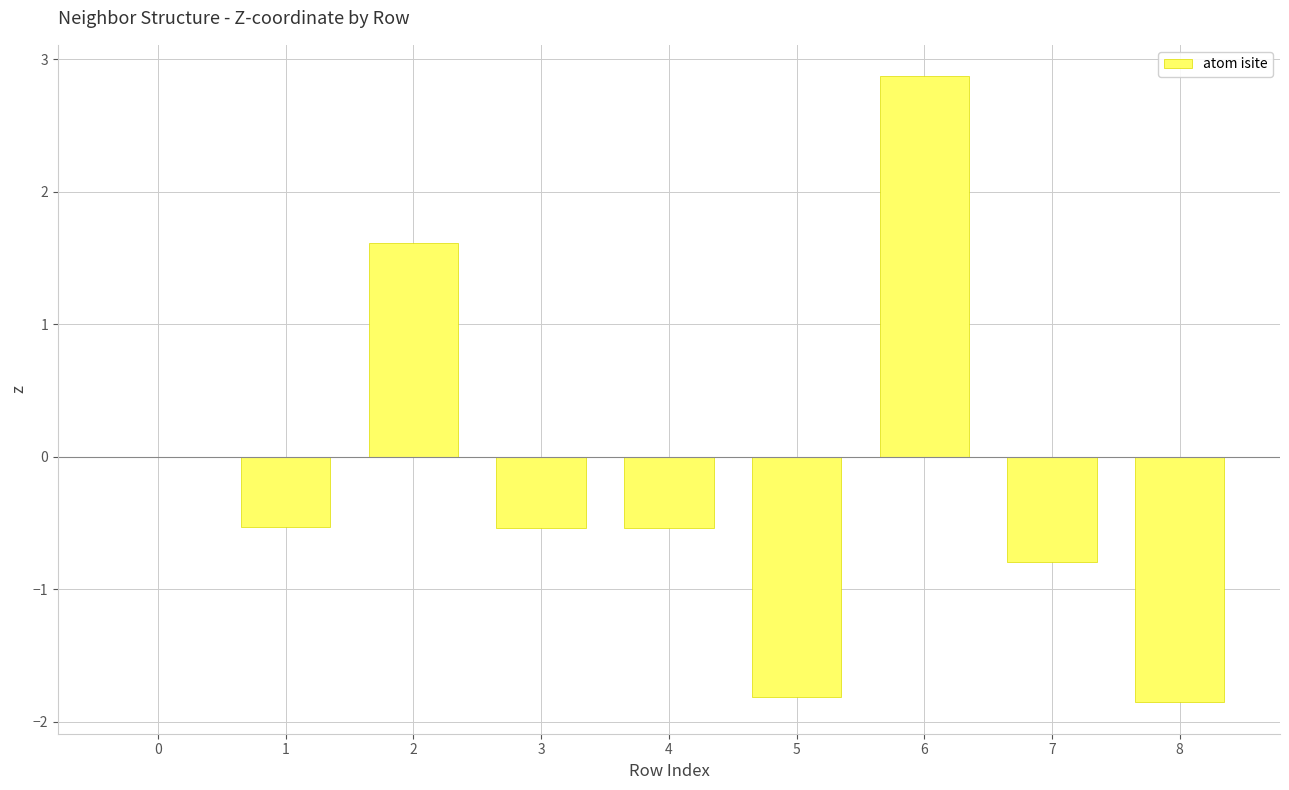

Reading left to right, what are all the values shown in this chart?

0=0.0	1=-0.5	2=1.6	3=-0.5	4=-0.5	5=-1.8	6=2.9	7=-0.8	8=-1.9